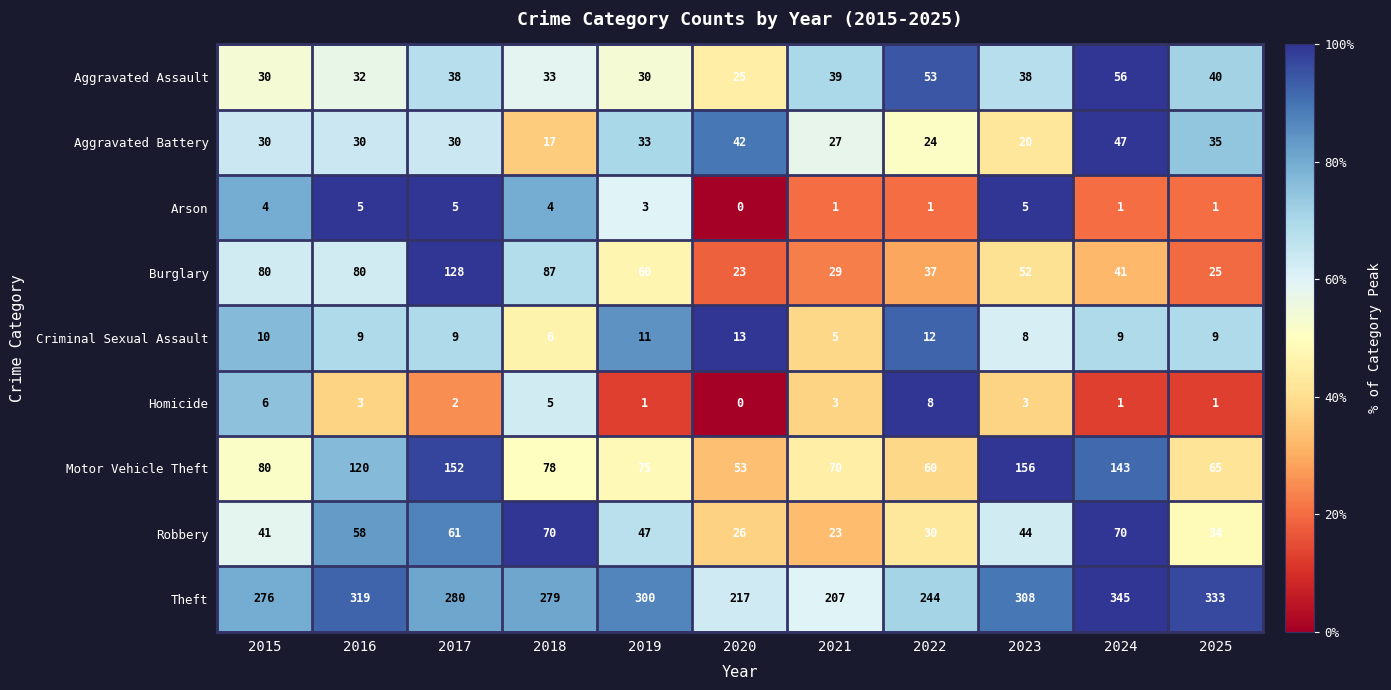

How many categories are shown in the chart?

11